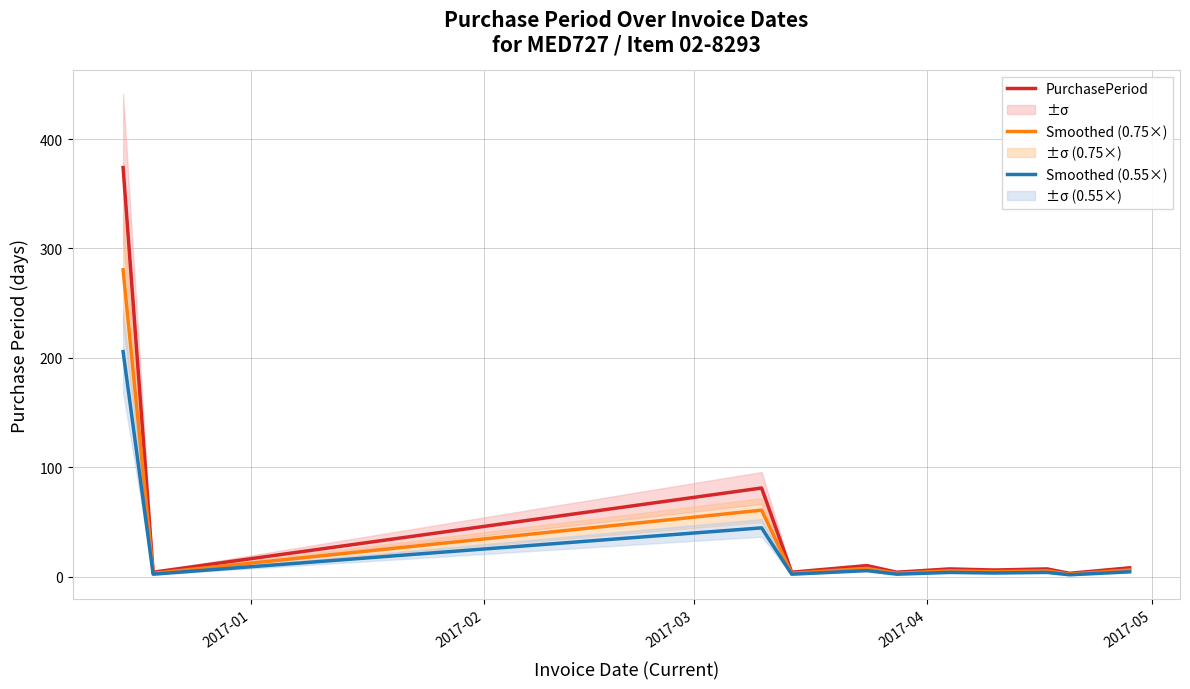

What are all the series names shown in the legend?

PurchasePeriod, Smoothed (0.75×), Smoothed (0.55×)